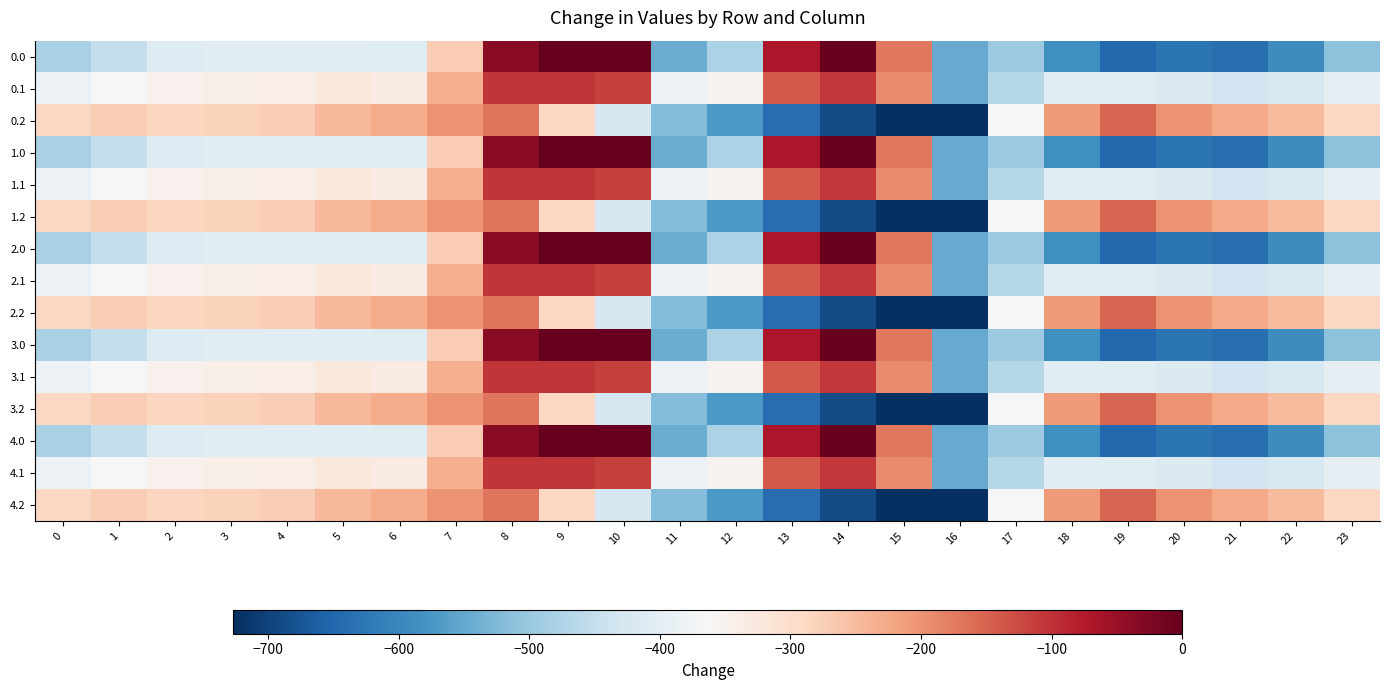

How many series are shown in this chart?

15